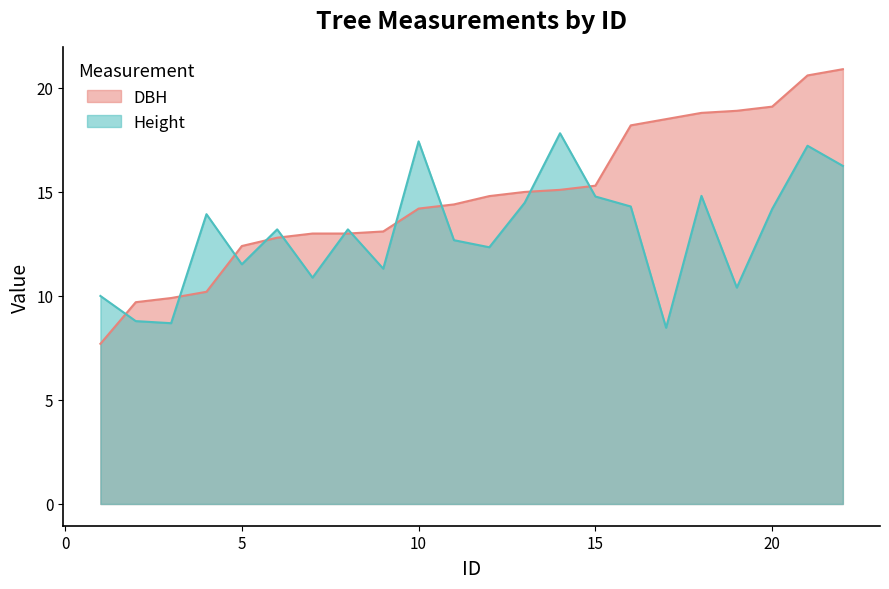

Between 1 and 11, which is larger?

11